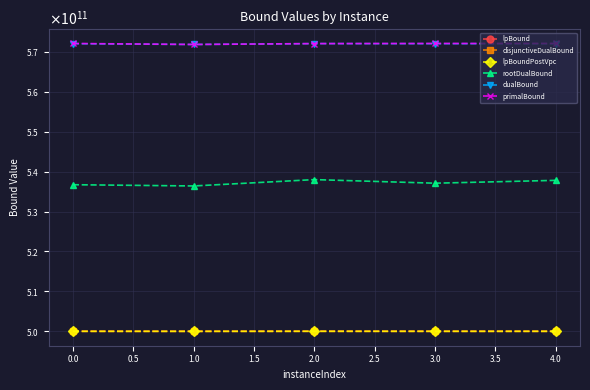

Does the chart have visible grid lines?

Yes